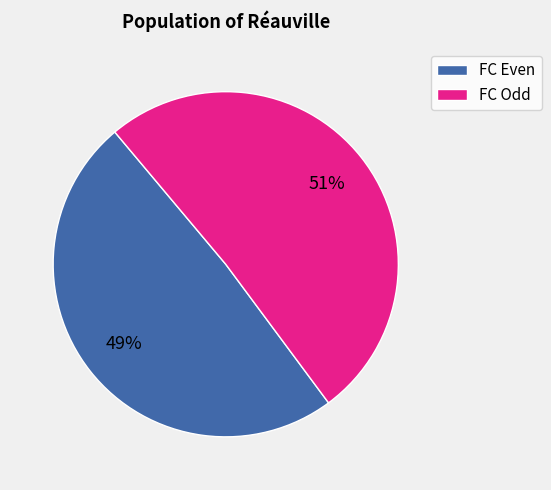

Which slice is the largest?

FC Odd